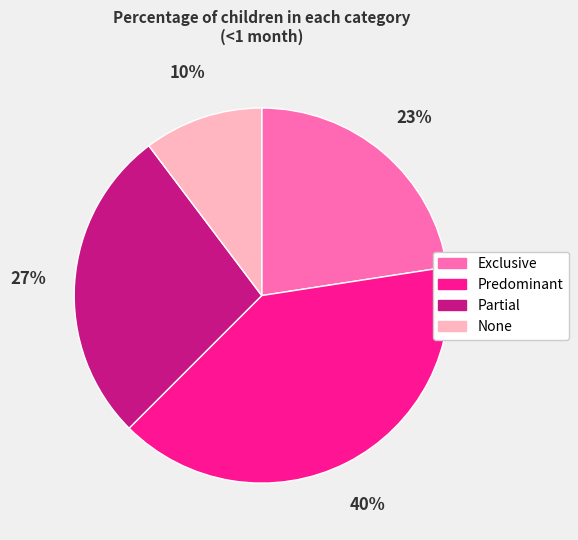

Is the sum of None and Partial greater than half?

No